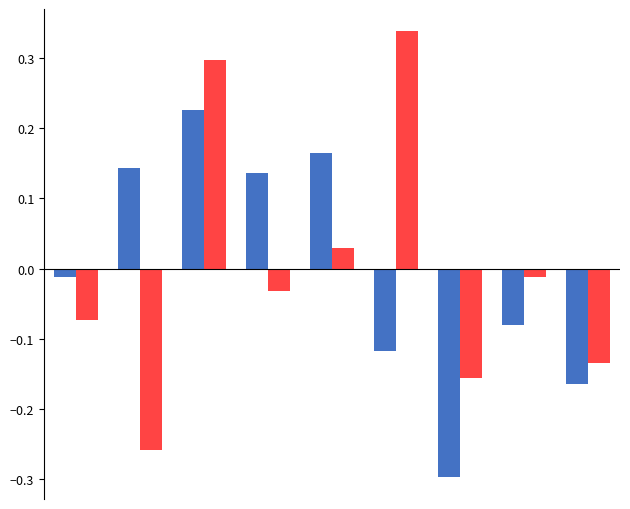

What is the maximum value shown in the chart?

0.3